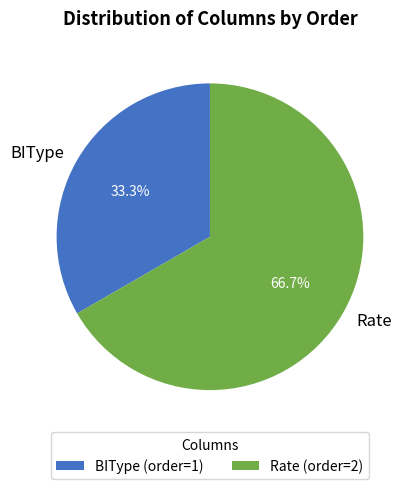

Is it true that BIType is 33% of the pie?

True